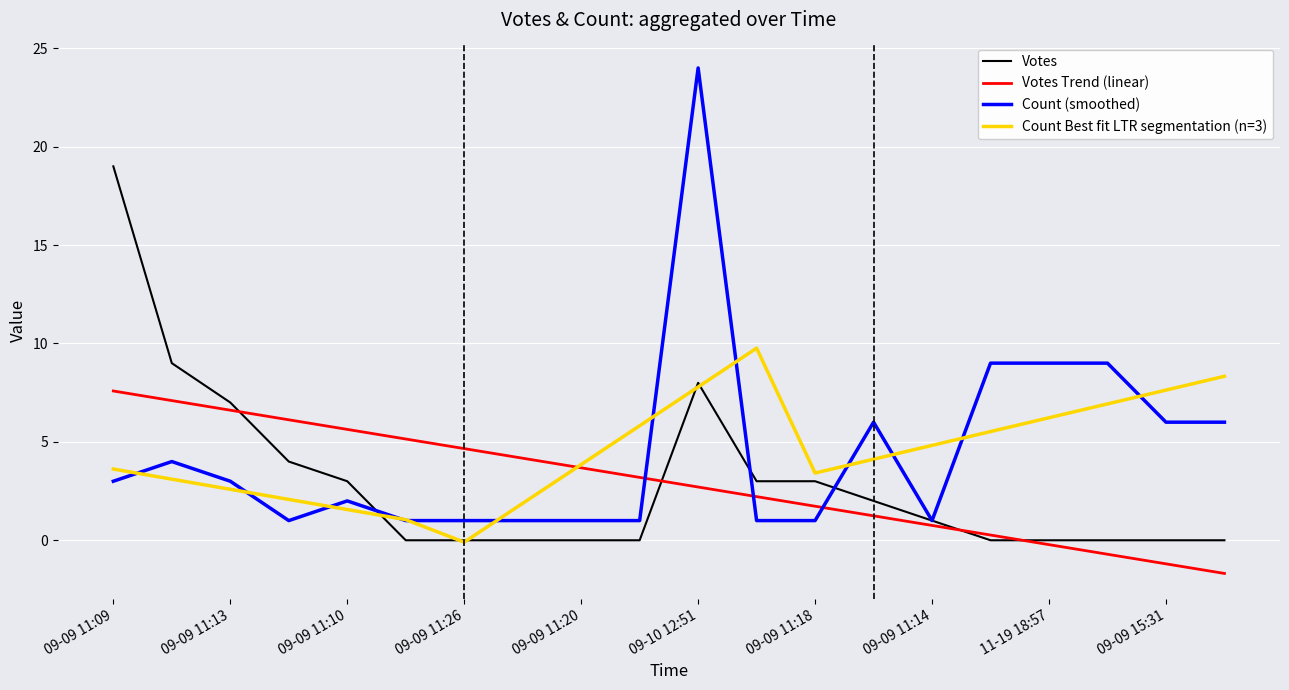

Which series has the largest range (max minus min)?

Count (smoothed)